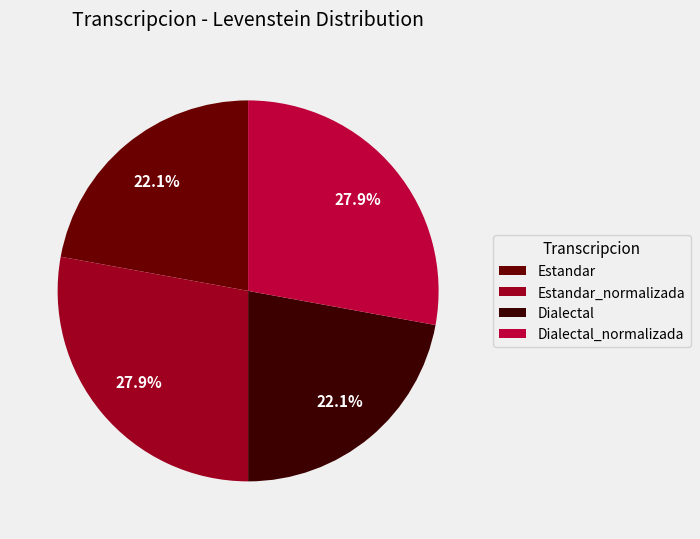

What is the ratio of the value at Estandar_normalizada to the value at Dialectal_normalizada?

1.0